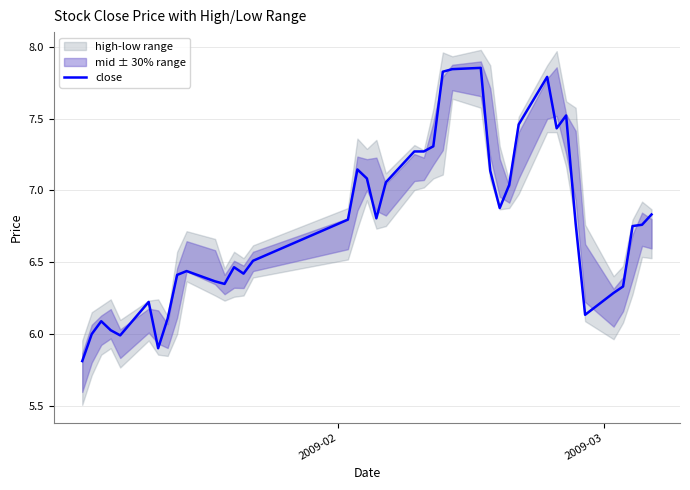

What is the smallest value displayed?

5.8